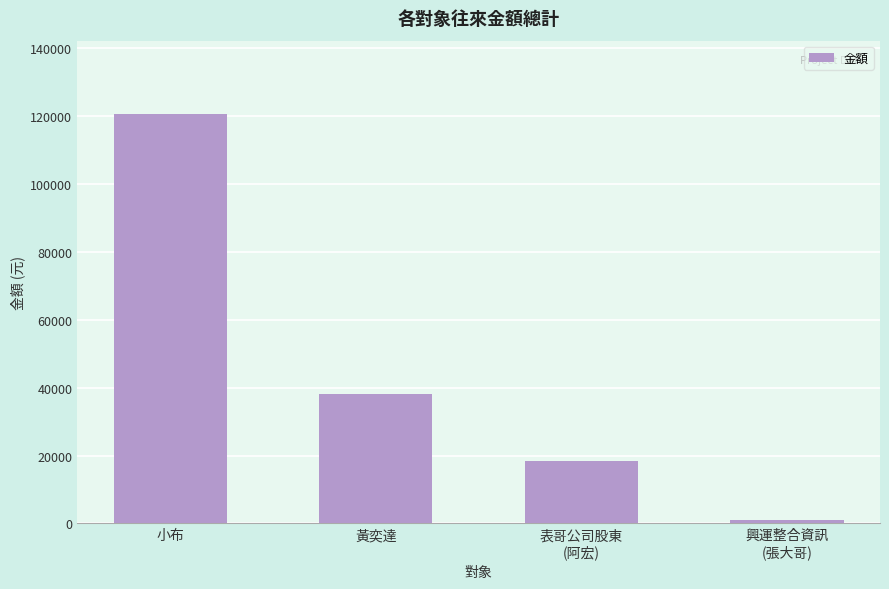

Reading left to right, extract all data points from this chart.

小布=120500	黃奕達=38000	表哥公司股東
(阿宏)=18500	興運整合資訊
(張大哥)=1000